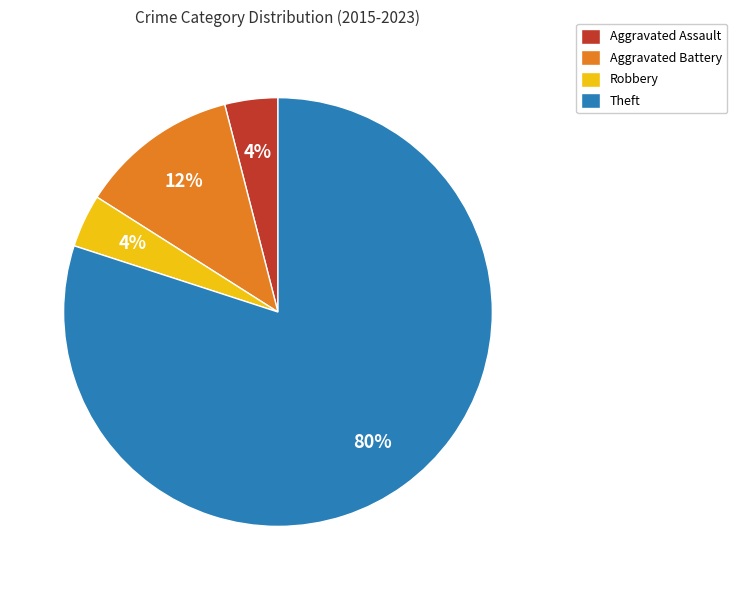

True or false: Theft accounts for 87% of the total.

False